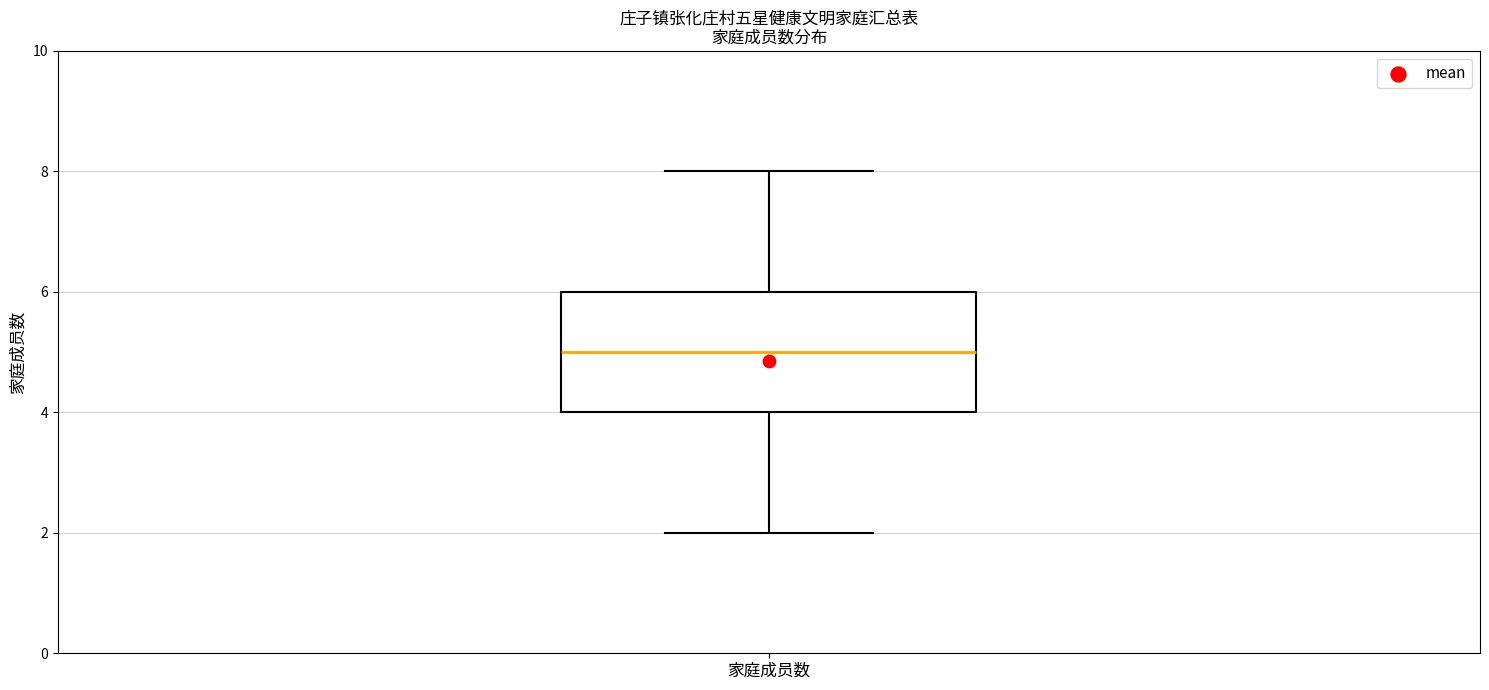

Read this box plot against the y-axis: the position of the median line, the range covered by the box, and the ends of both whiskers. The values are not printed on the chart, so give them approximately, as read against the axis.

median 5, box 4 to 6, whiskers 2 to 8